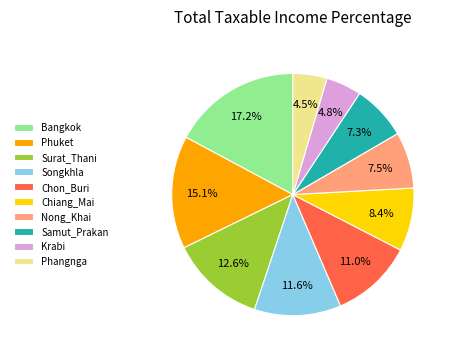

Which slice is the largest?

Bangkok